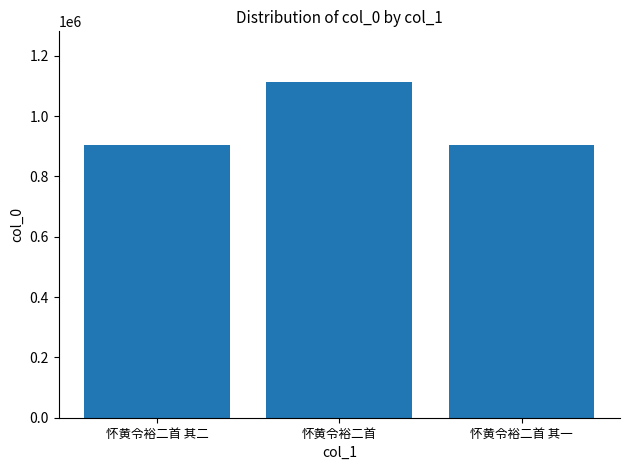

What is the approximate value at 怀黄令裕二首?

1113896